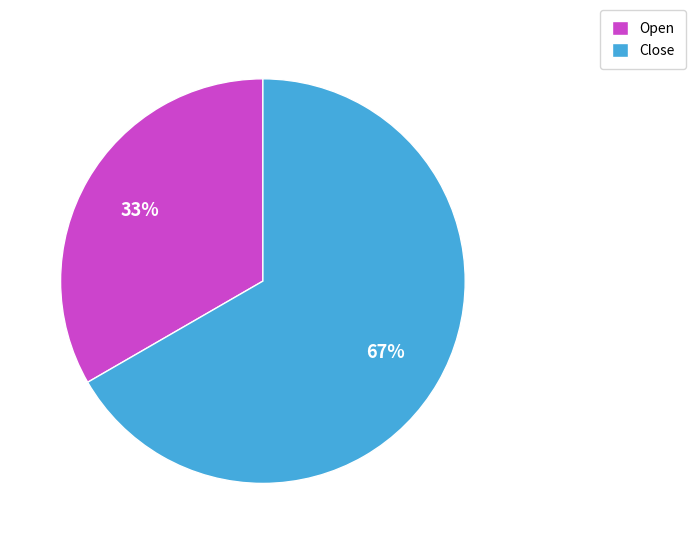

The Close slice represents 74% of the pie. True or false?

False